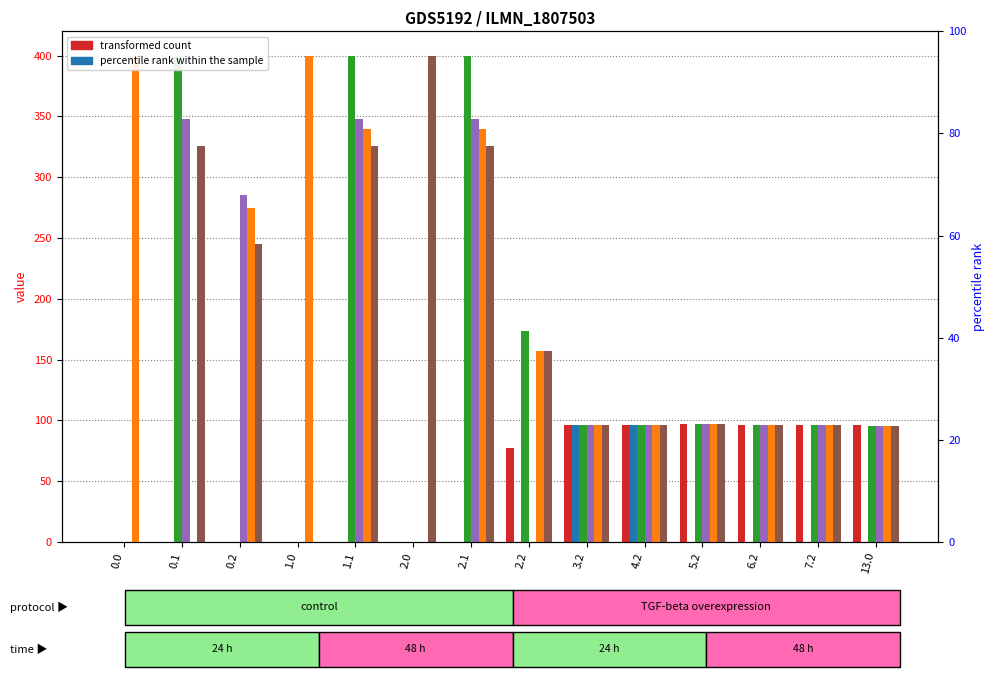

What is the maximum value for col_4?

400.0